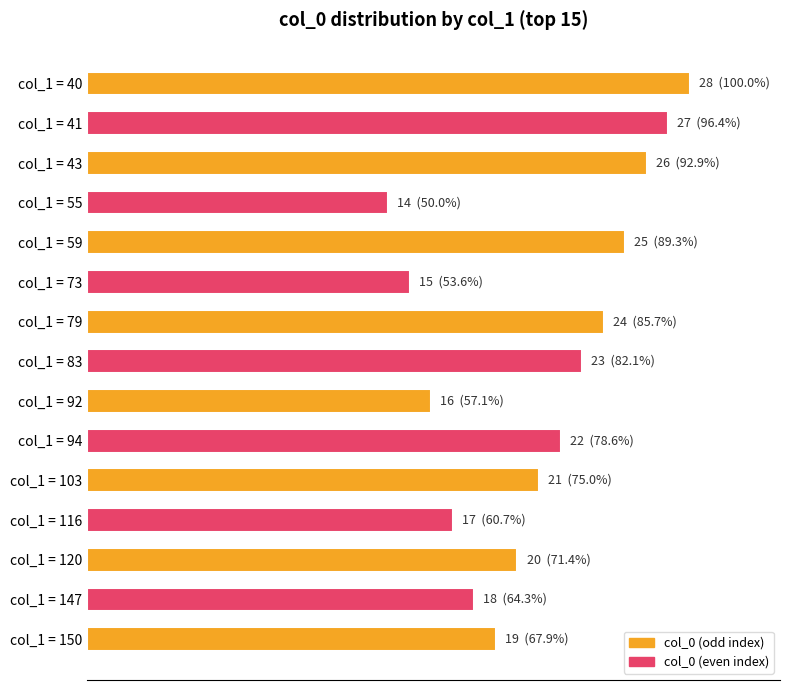

Rank the categories by value from lowest to highest.

col_1 = 55, col_1 = 73, col_1 = 92, col_1 = 116, col_1 = 147, col_1 = 150, col_1 = 120, col_1 = 103, col_1 = 94, col_1 = 83, col_1 = 79, col_1 = 59, col_1 = 43, col_1 = 41, col_1 = 40